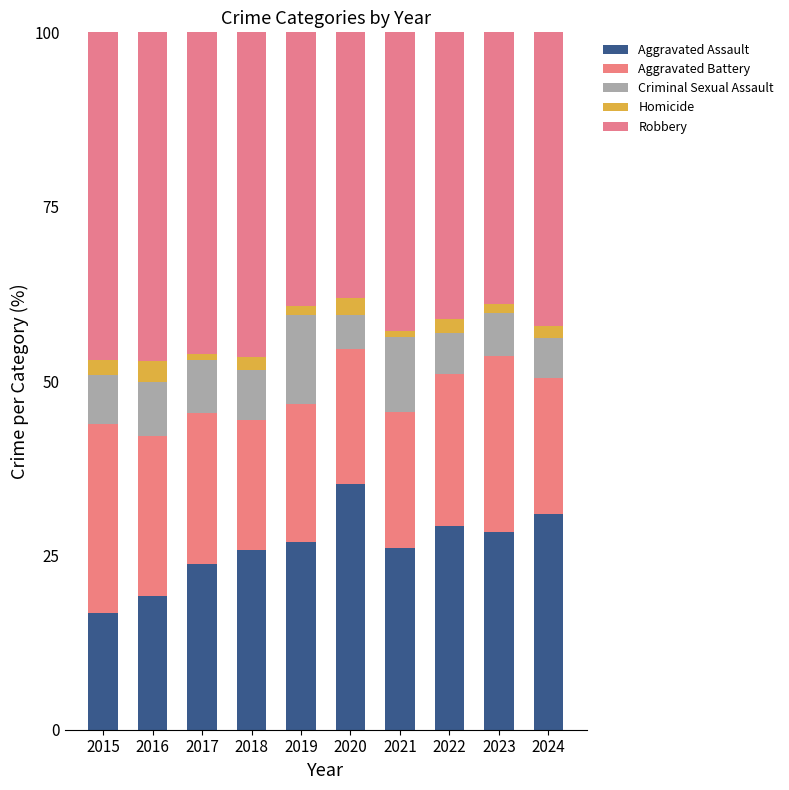

What is the approximate value of Aggravated Assault at 2019?

26.9